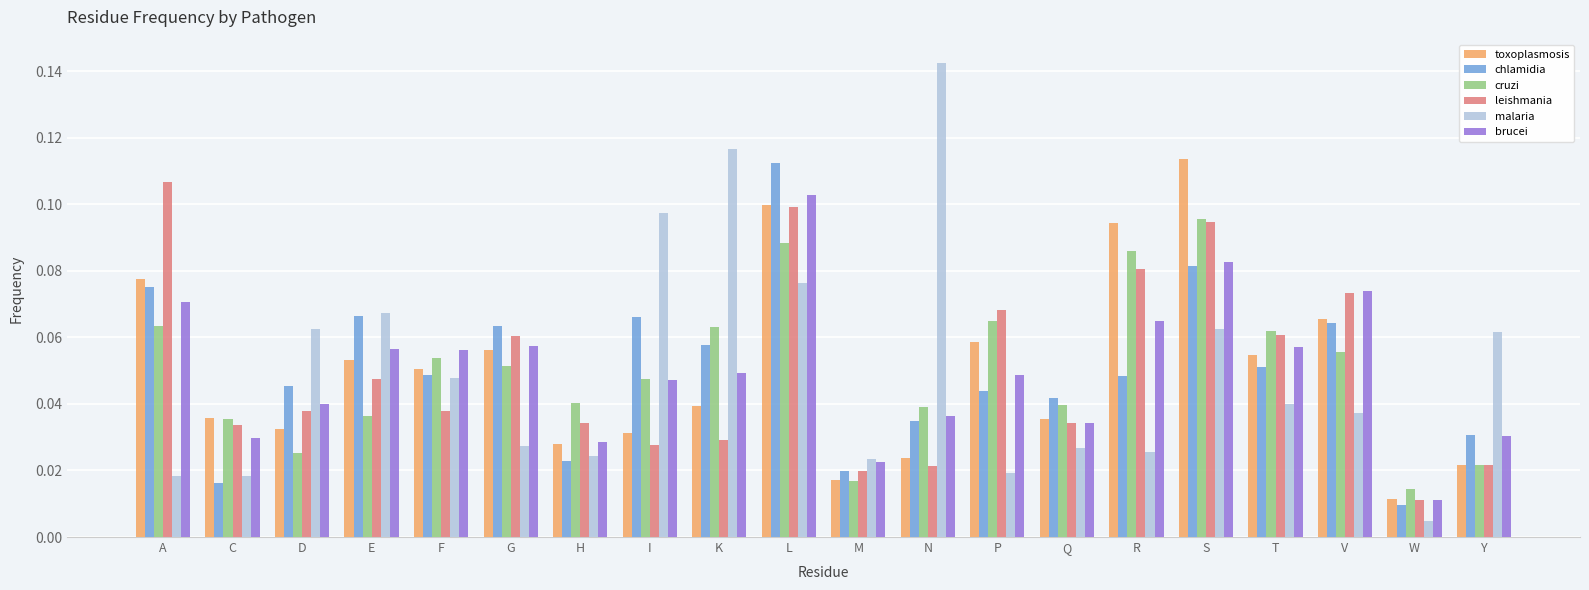

True or false: malaria has a value of 0.1 at I.

True